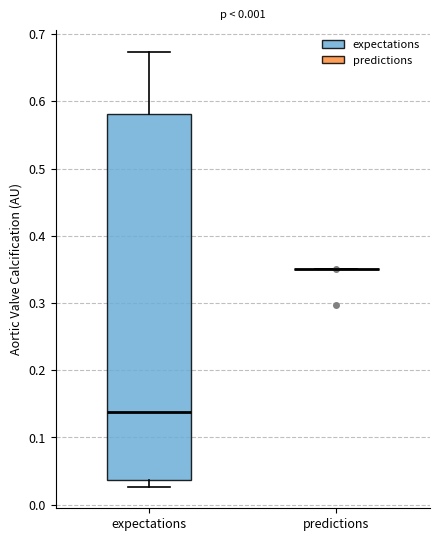

Comparing the boxes themselves (not the whiskers), which one is the tallest?

expectations